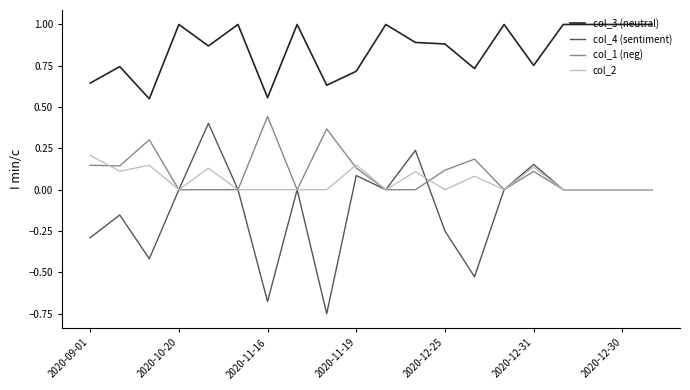

Which series has the largest total across all categories?

col_3 (neutral)